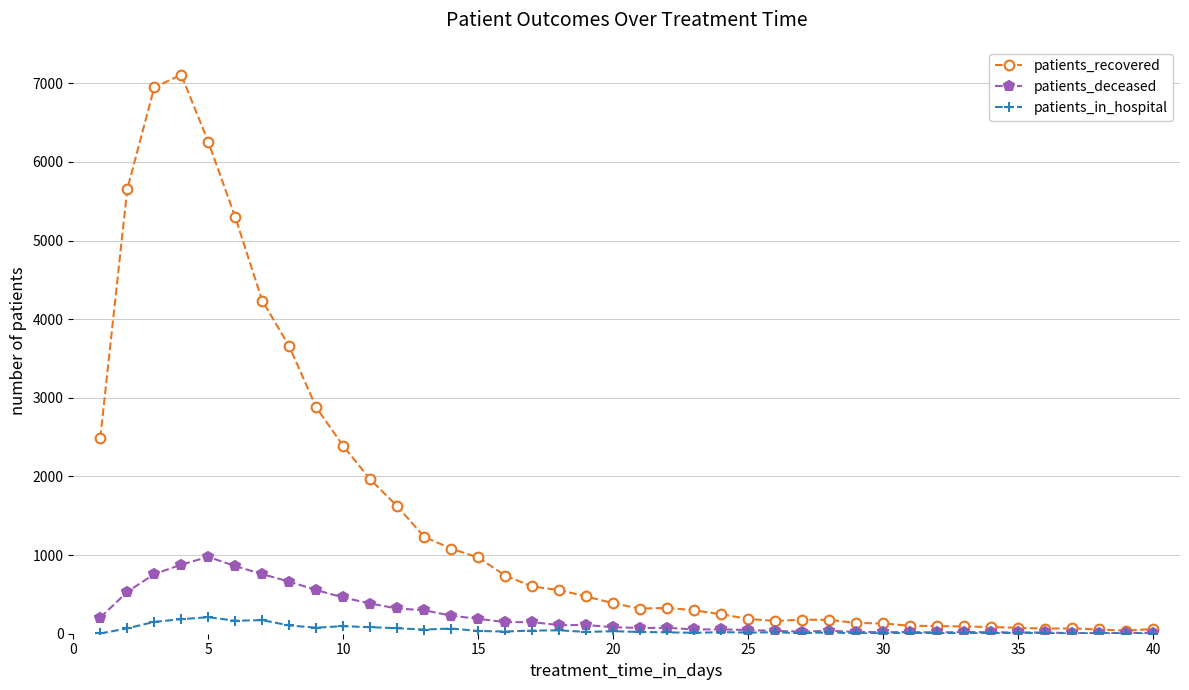

What is the maximum value shown in the chart?

7109